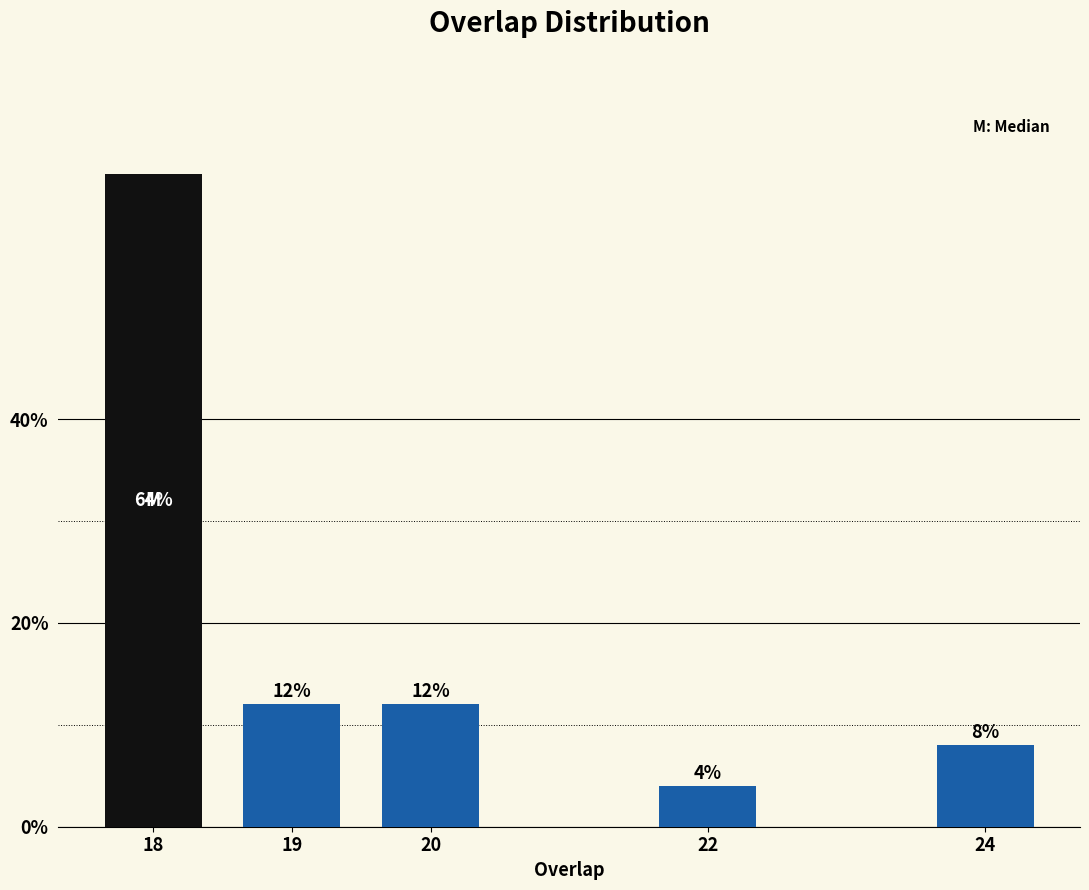

Reading right to left, transcribe all the data shown in this chart.

24=8	22=4	20=12	19=12	18=64